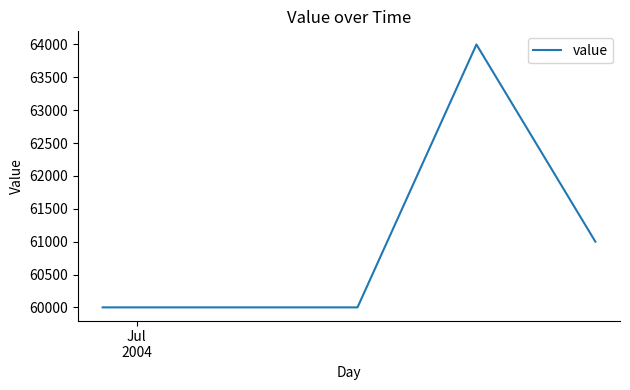

Reading right to left, what are all the values shown in this chart?

61000	64000	60000	60000	60000